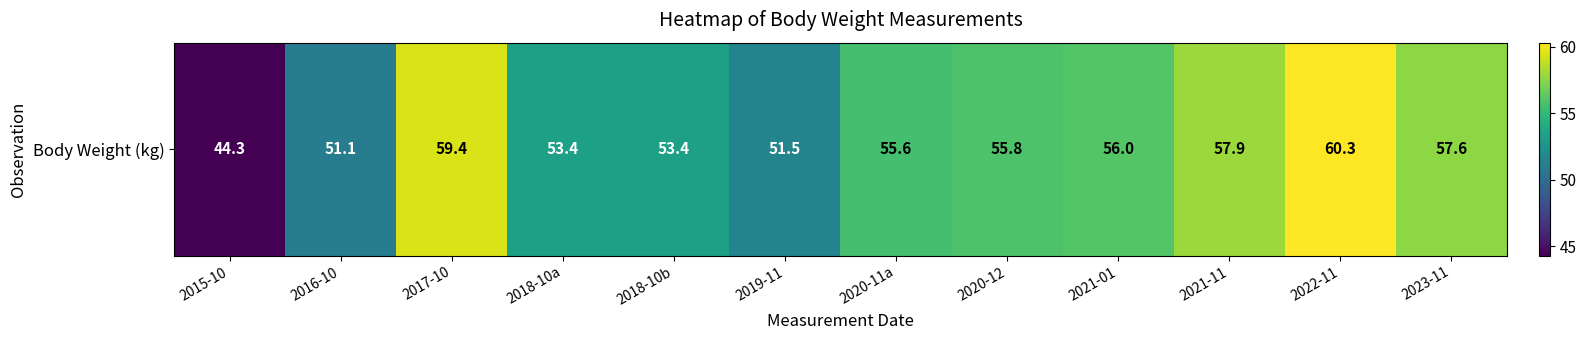

The chart shows a value of 105.7 at 2022-11. True or false?

False